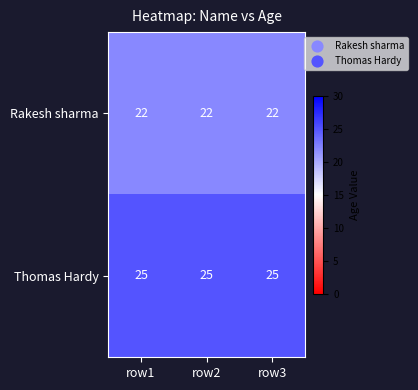

Which series has the largest total across all categories?

Thomas Hardy